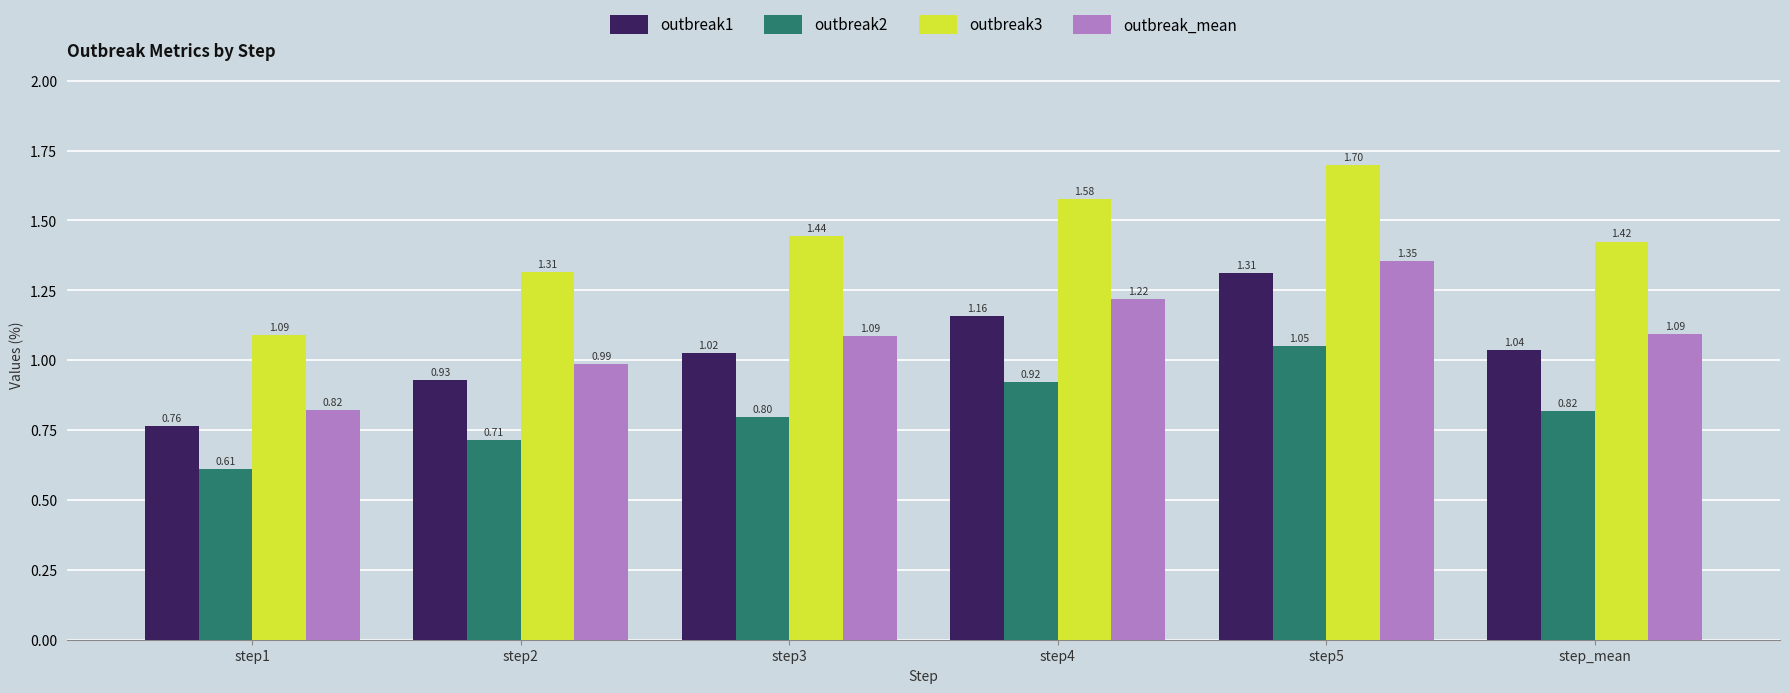

At how many categories does at least one series exceed 1?

6